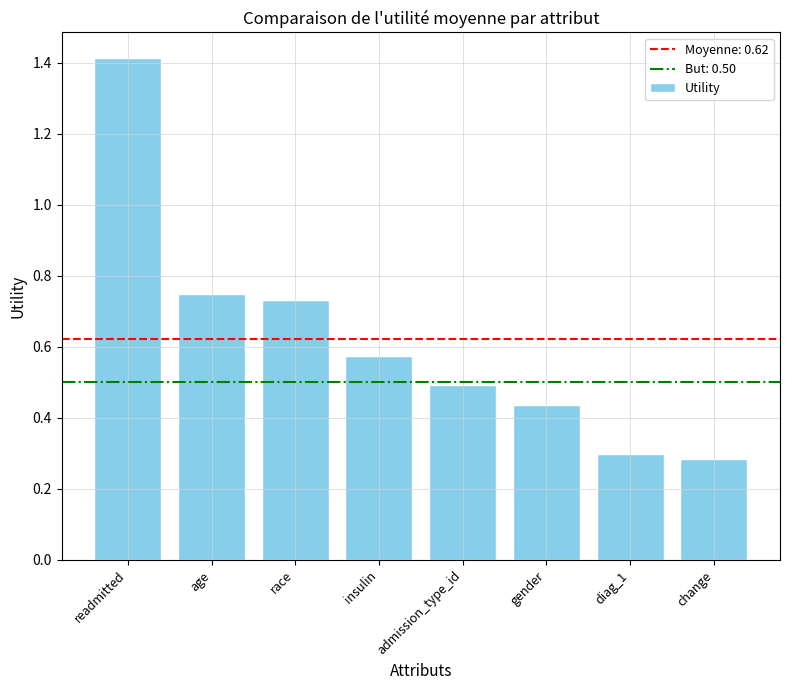

True or false: the data shows 0.3 at diag_1.

True